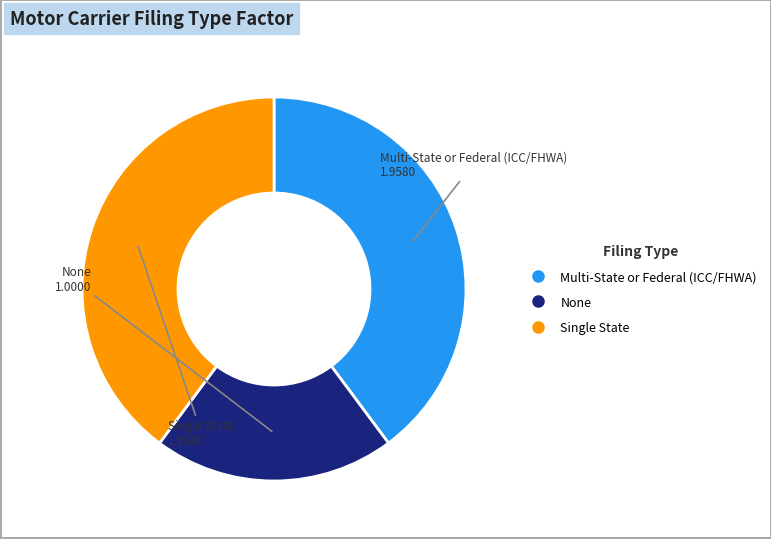

Combined, do None and Multi-State or Federal (ICC/FHWA) account for over 50%?

Yes